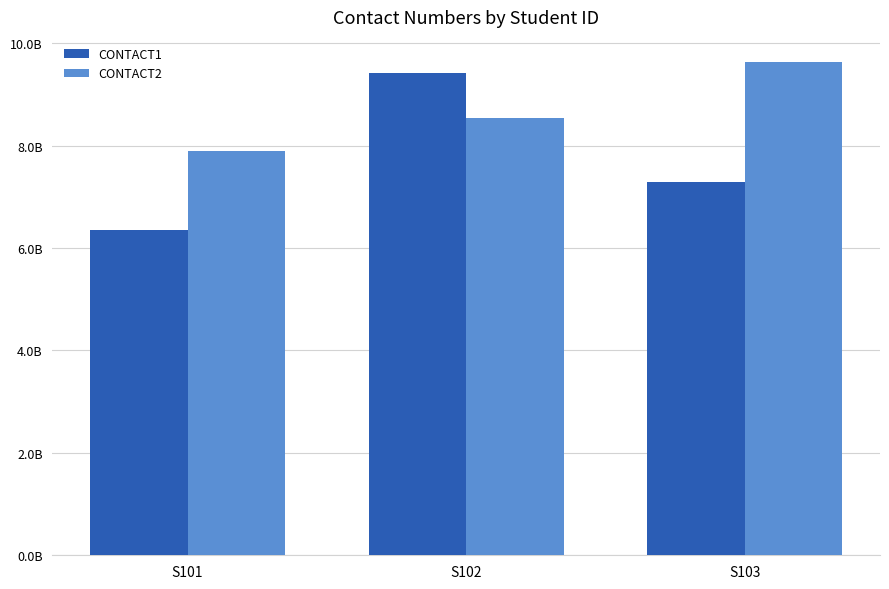

What is the sum of all CONTACT1 values?

23044902175